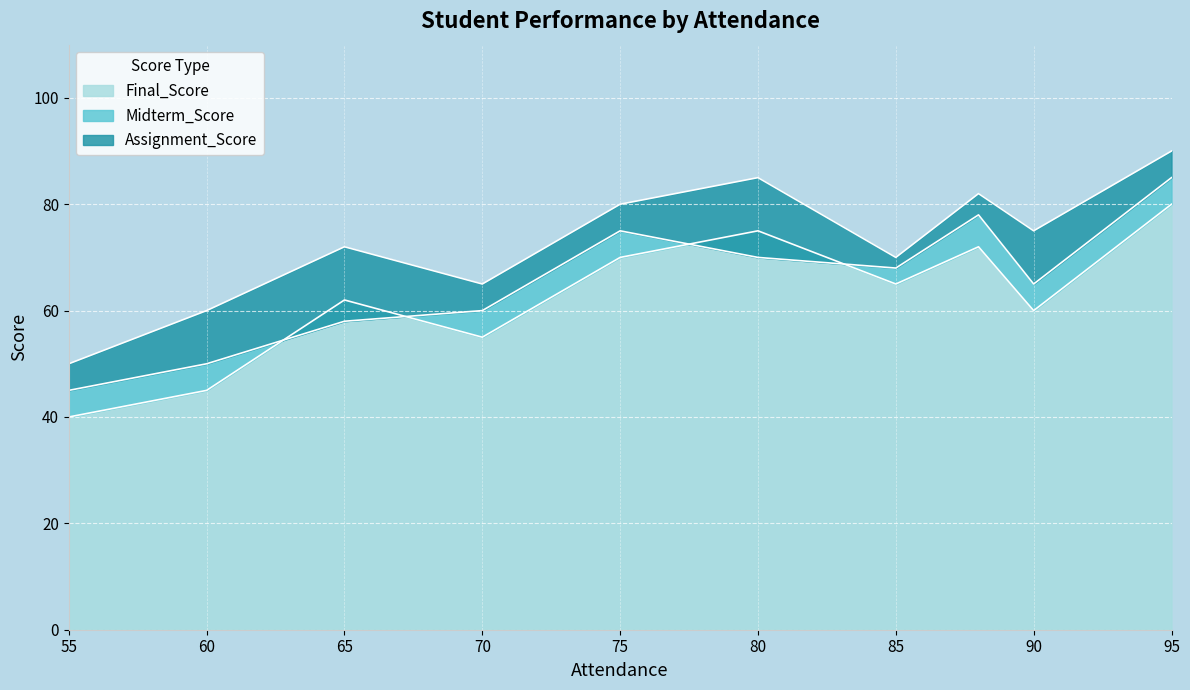

What is the maximum value for Midterm_Score?

85